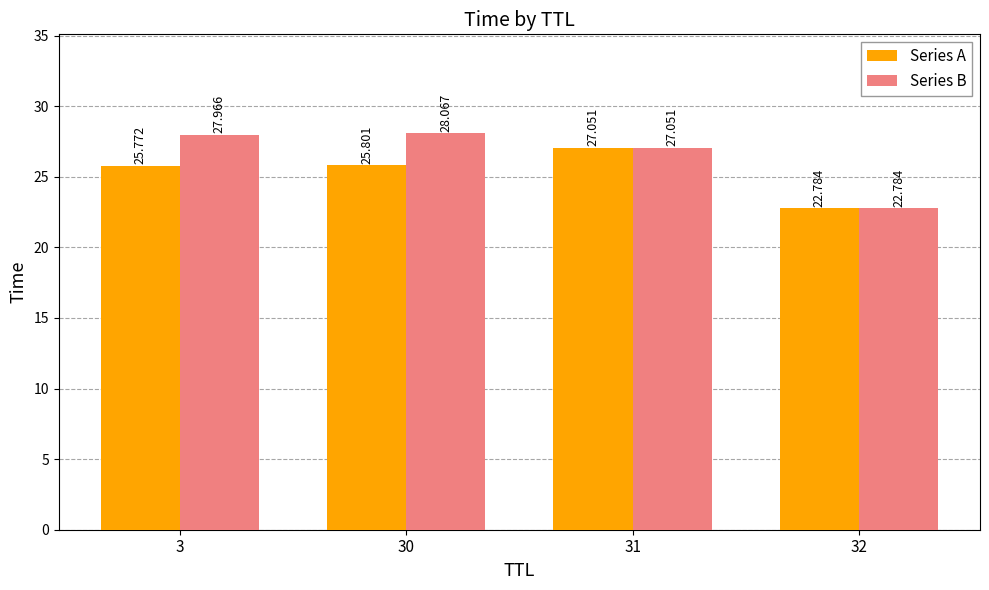

What is the smallest value displayed?

22.8